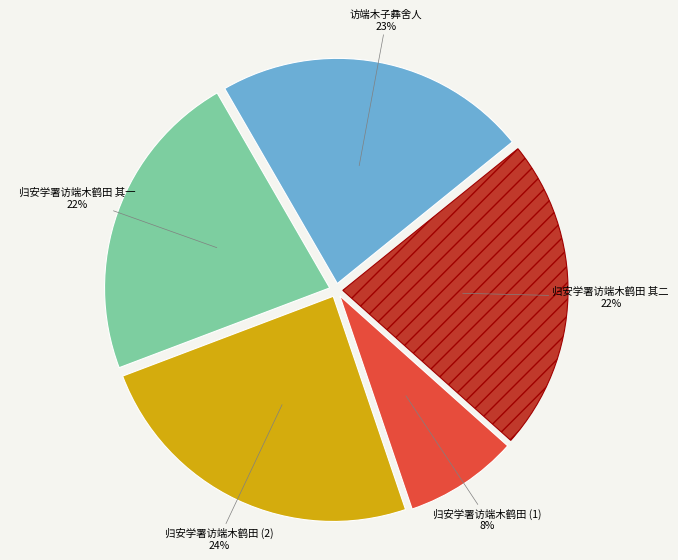

Is there a majority slice in this chart?

No